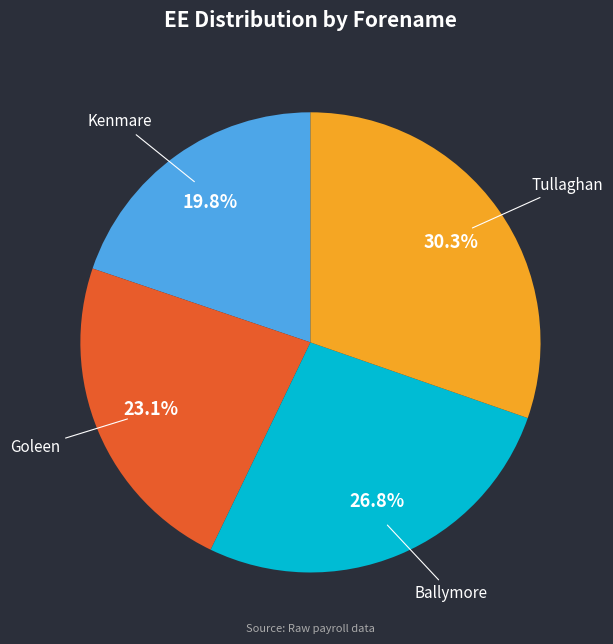

Which category has the smallest portion of the pie?

Kenmare